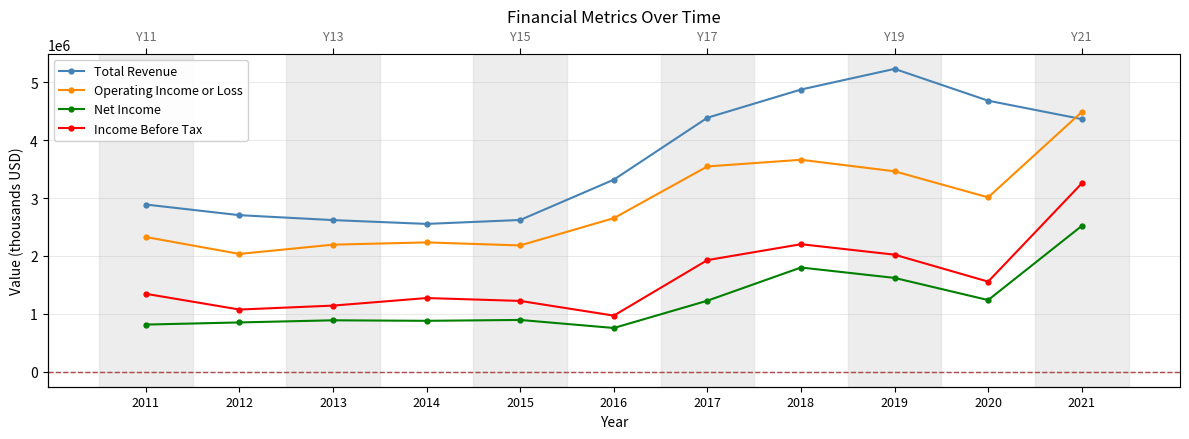

What is the value of the Total Revenue point at the 4th from the left?

2554000